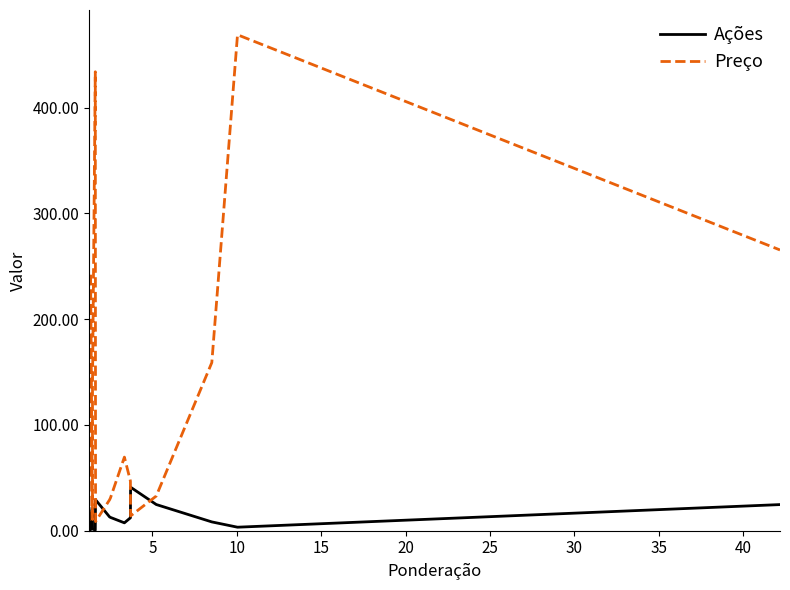

Which series has the largest total across all categories?

Preço